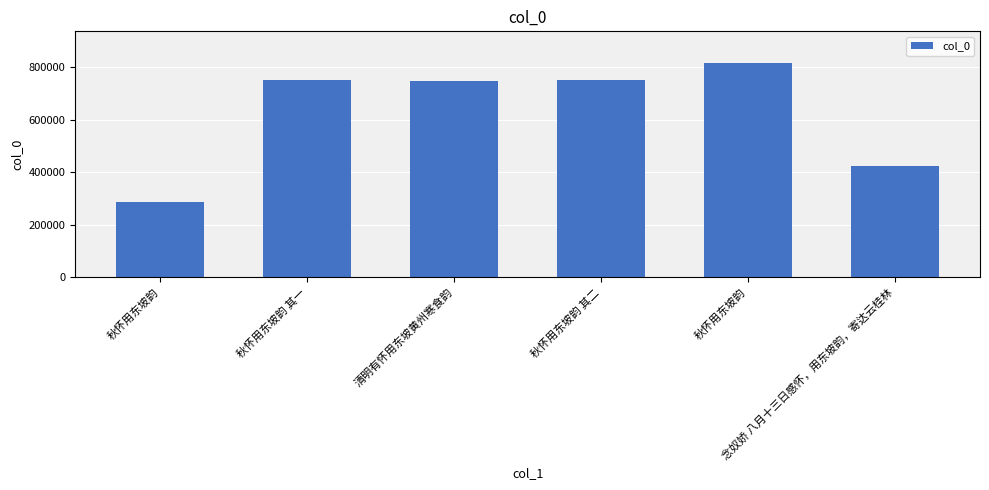

How many series are shown in this chart?

1